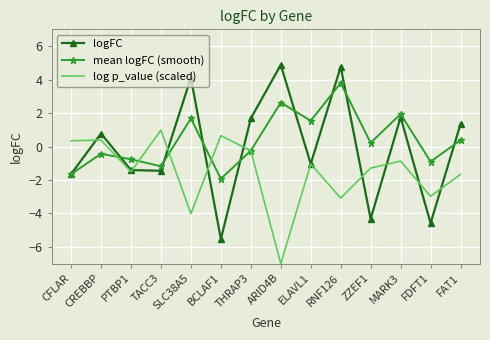

Between SLC38A5 and FDFT1, which series saw the biggest shift?

logFC